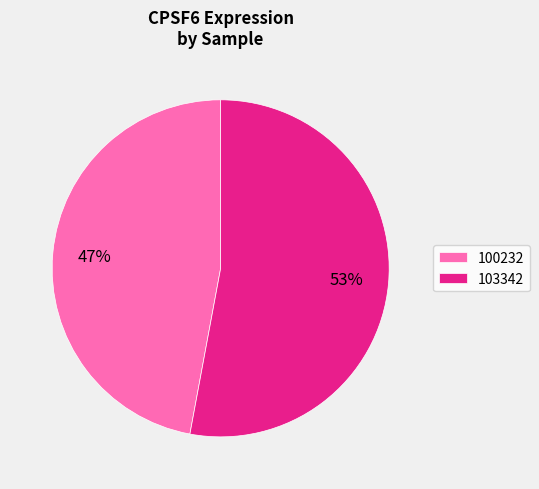

To the nearest percent, what is the difference between the largest and smallest slice percentages?

6%